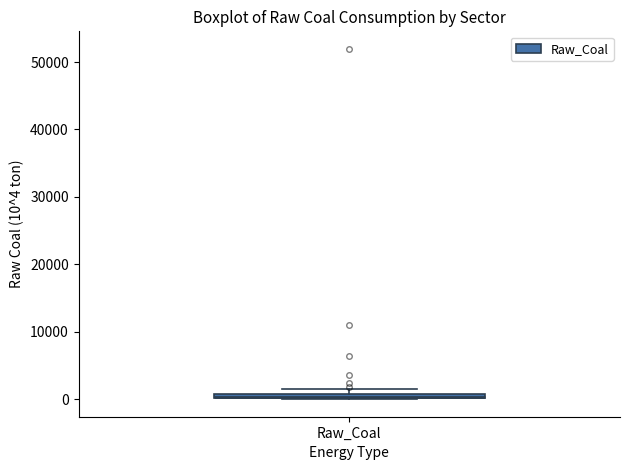

Where is the upper edge of the box for Raw_Coal on the y-axis? The values are not printed on the chart, so give them approximately, as read against the axis.

1000